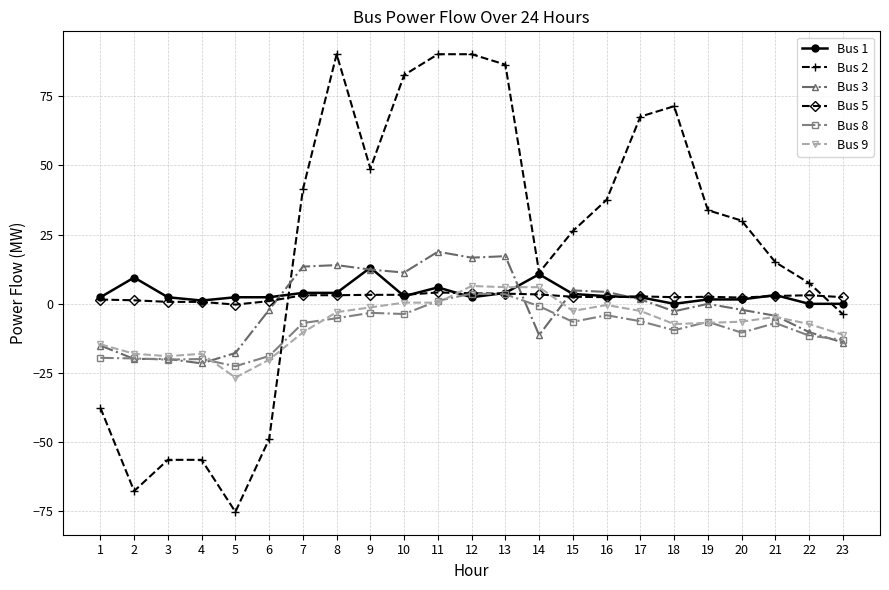

True or false: Bus 9 and Bus 2 intersect in this chart.

True